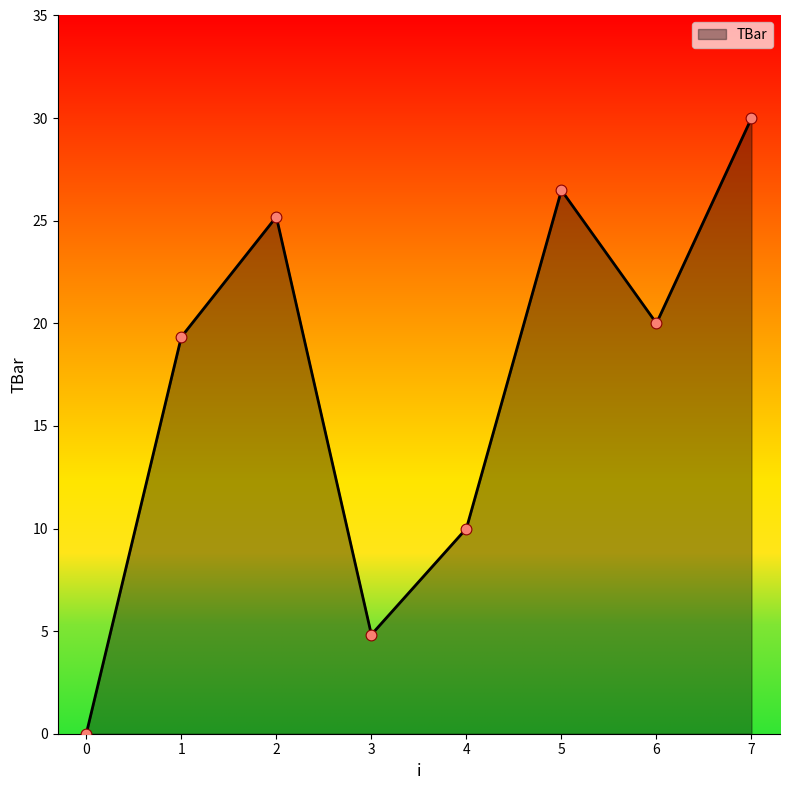

What is the change in value from 0 to 2?

+25.2